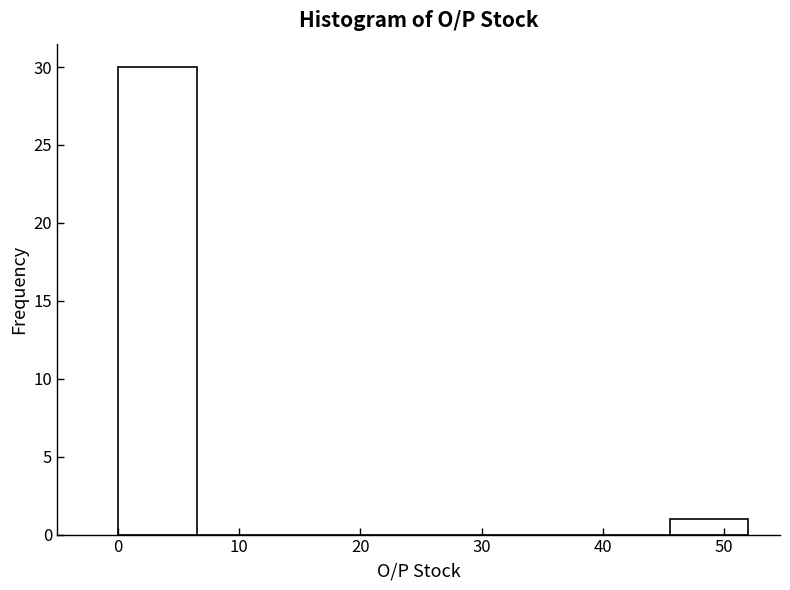

Which range on the x-axis has the tallest bar?

0.0 to 6.5